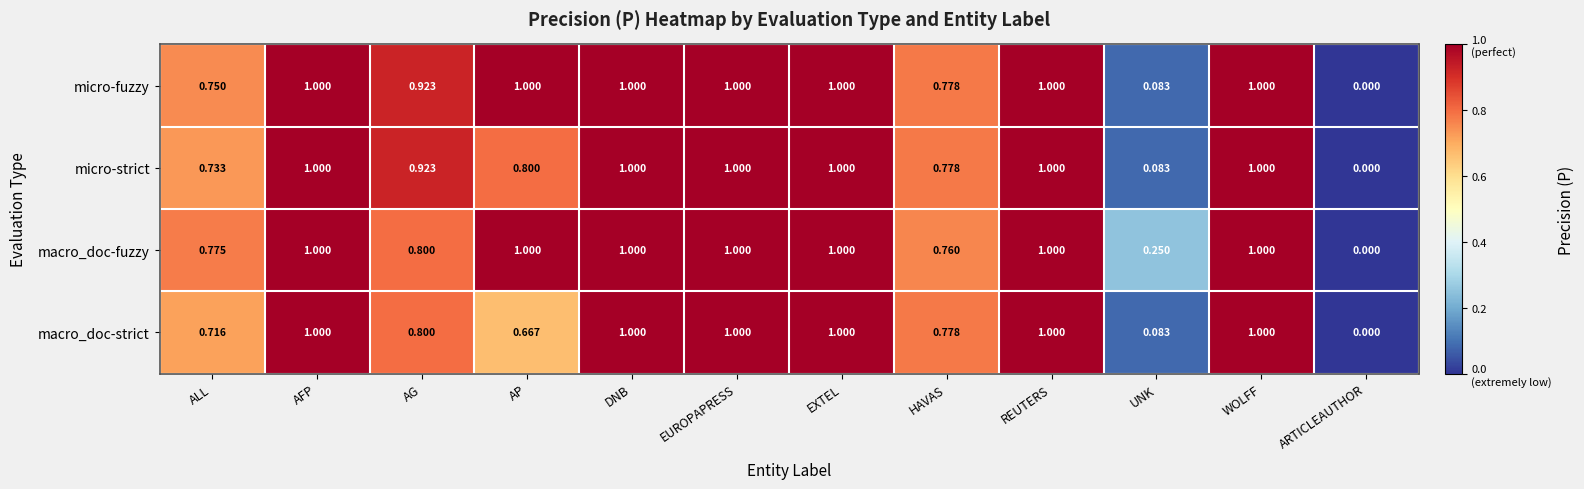

At which label is micro-strict closest to 0?

ARTICLEAUTHOR